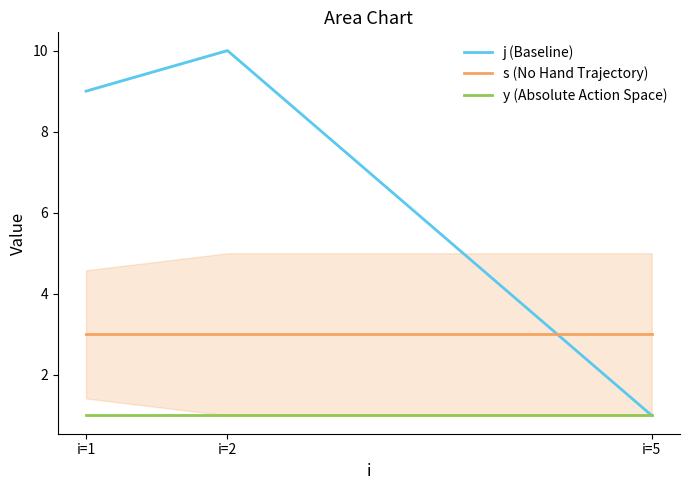

How many lines are shown in the chart?

3